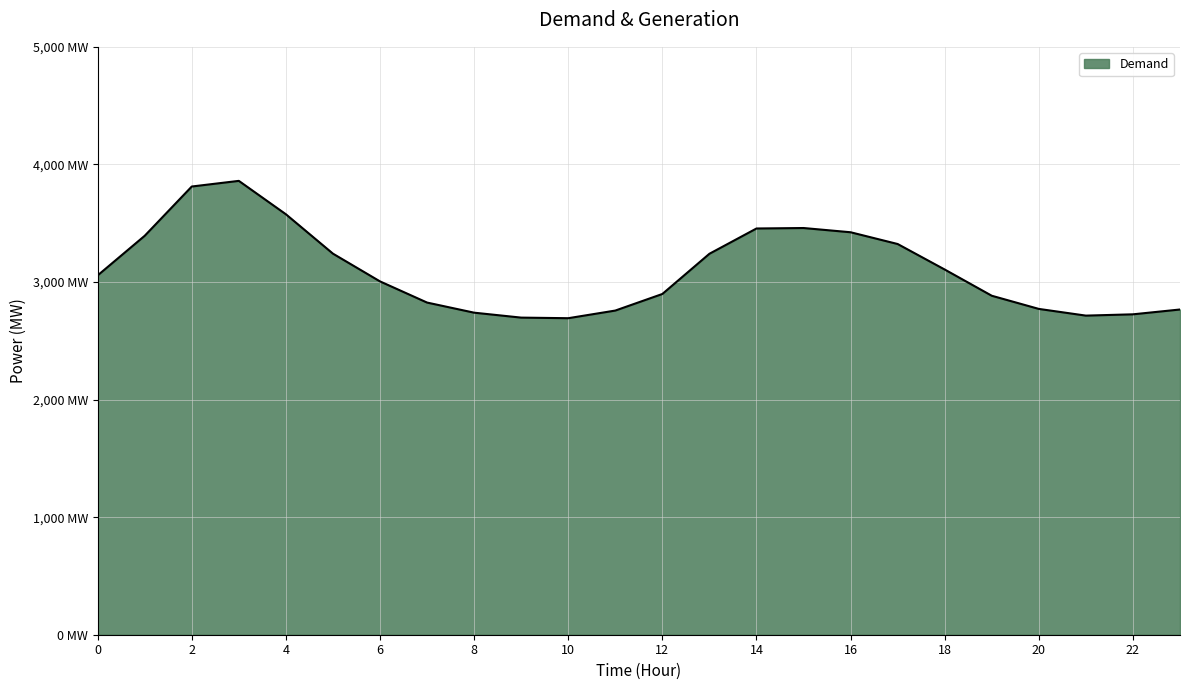

Does the chart have visible grid lines?

Yes